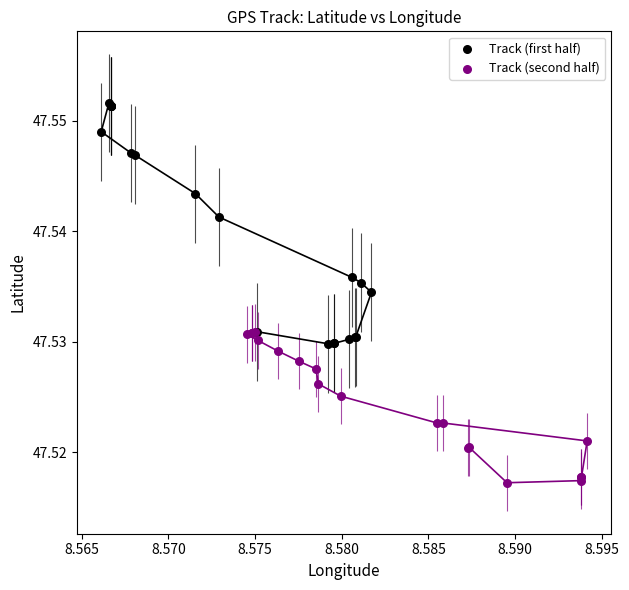

Which series reaches the minimum Y coordinate?

Track (second half)